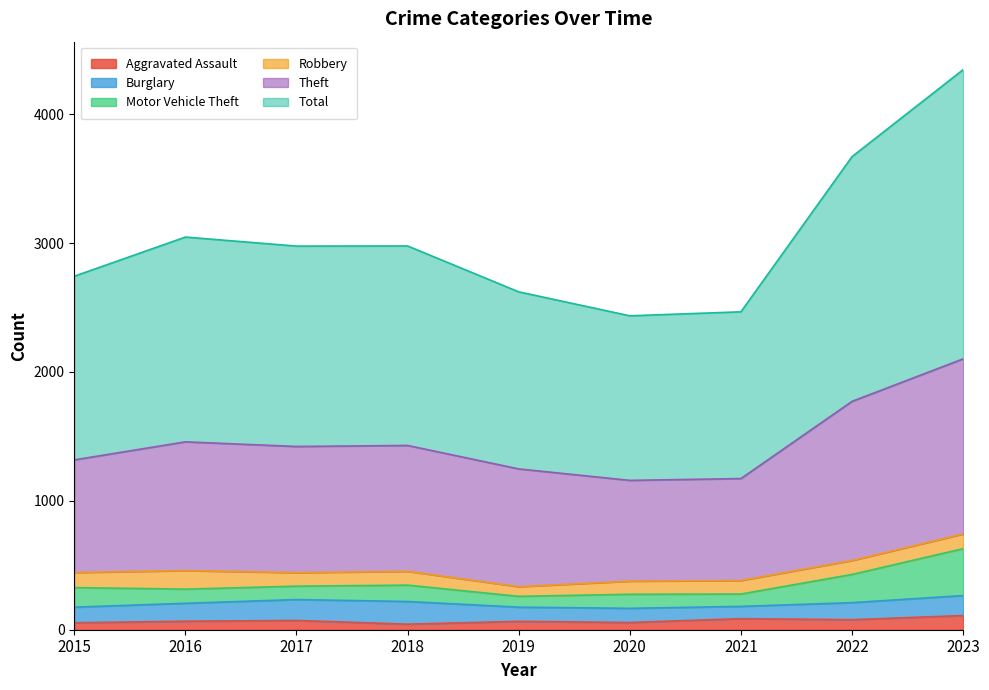

Is it true that Aggravated Assault equals 56 at 2020?

True